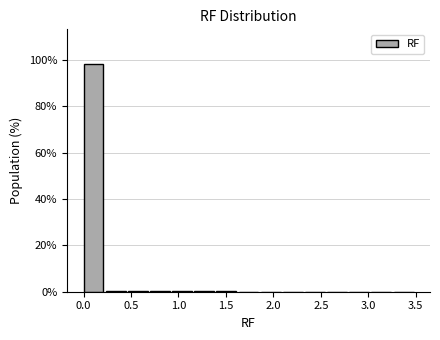

Over which range of the x-axis is the bar tallest?

0.00 to 0.25